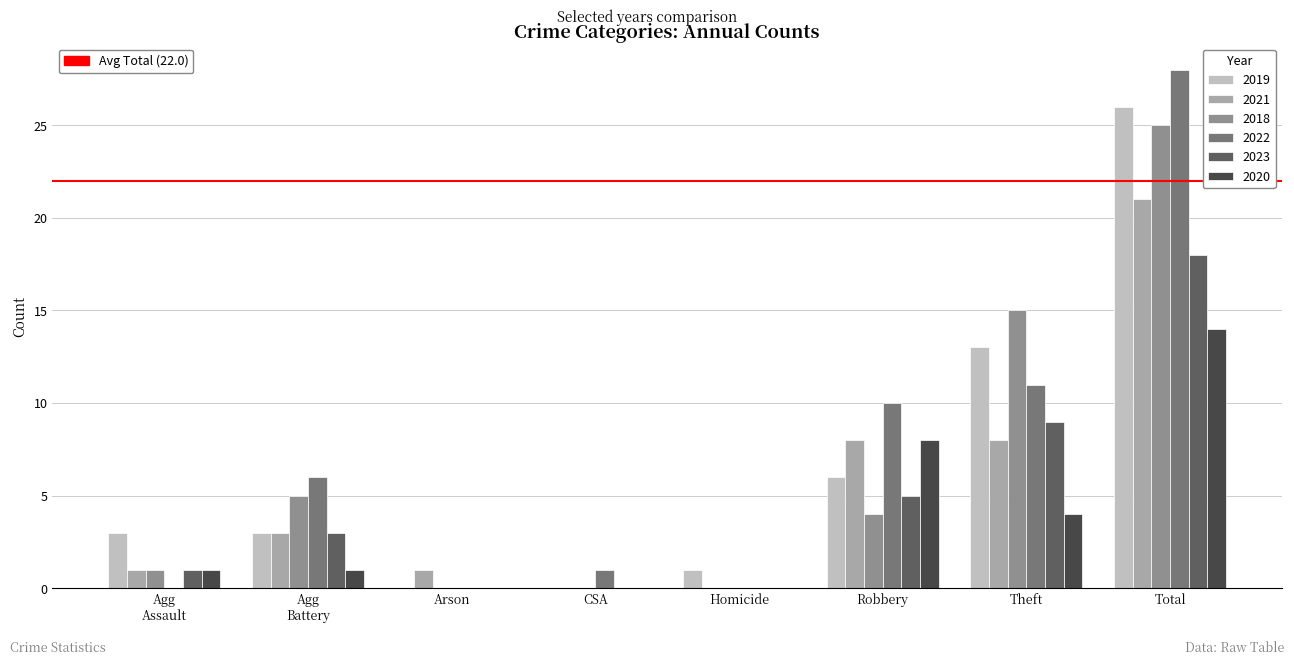

At which category is the sum across all series the highest?

Total